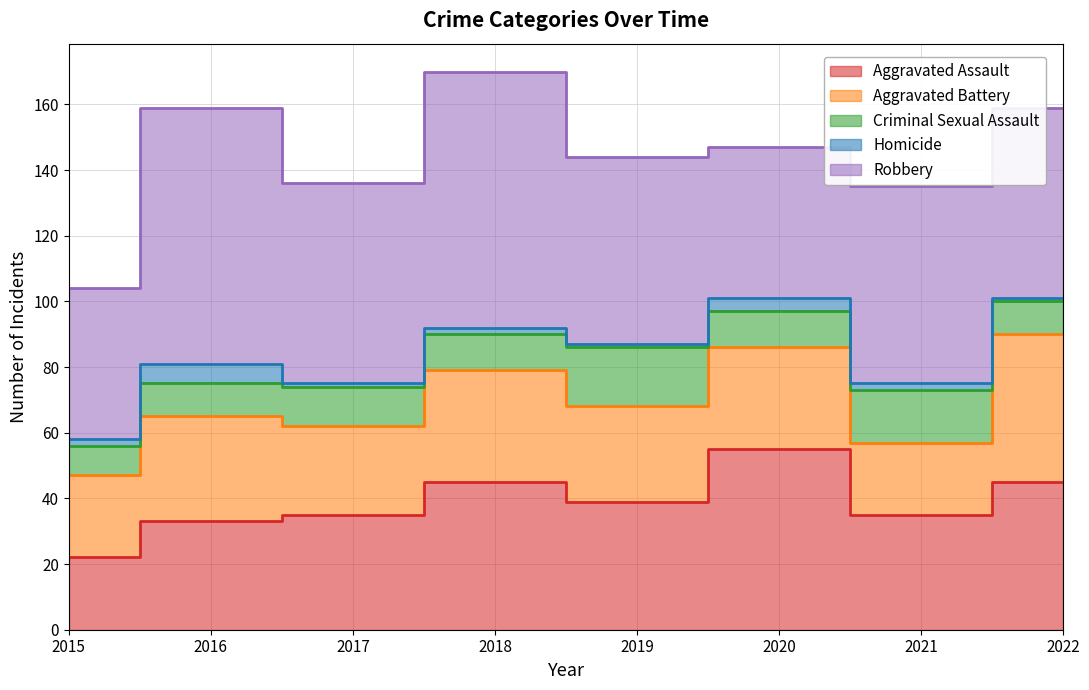

The Robbery series shows 60 at 2021. True or false?

True